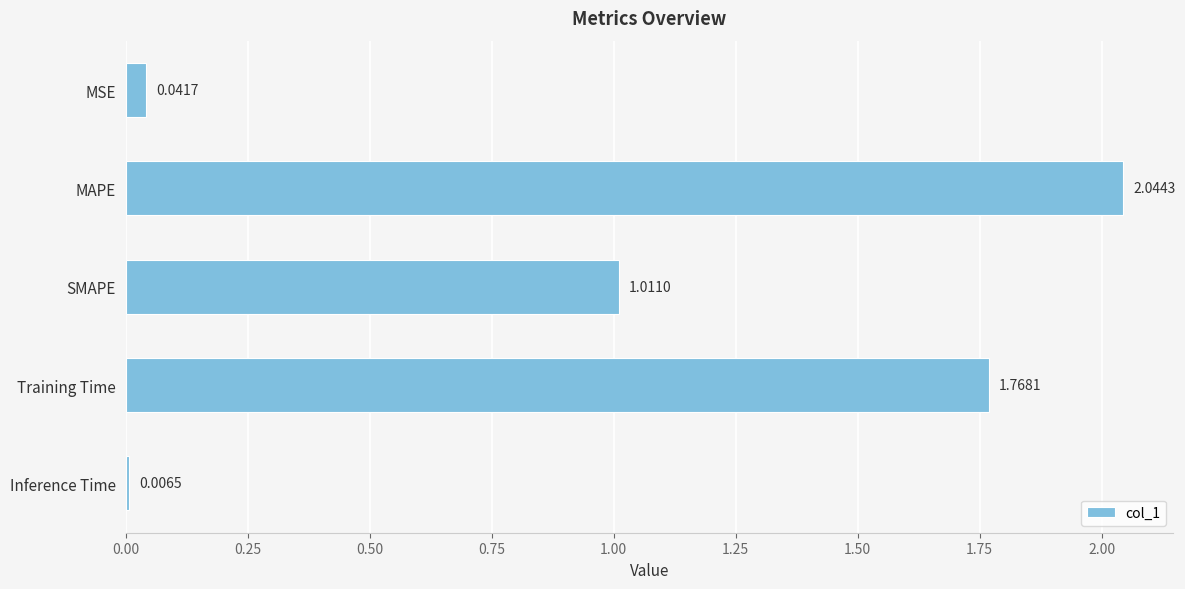

Which has a higher value, MSE or Inference Time?

MSE